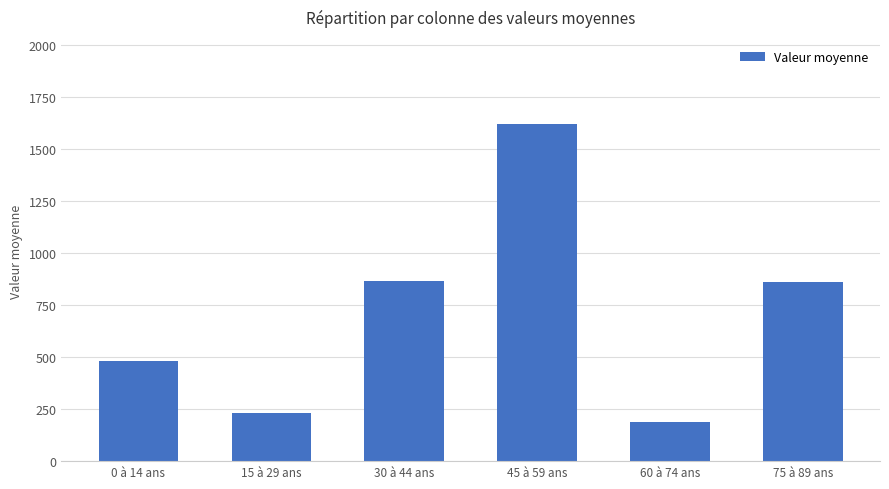

True or false: the data shows 862.0 at 75 à 89 ans.

True